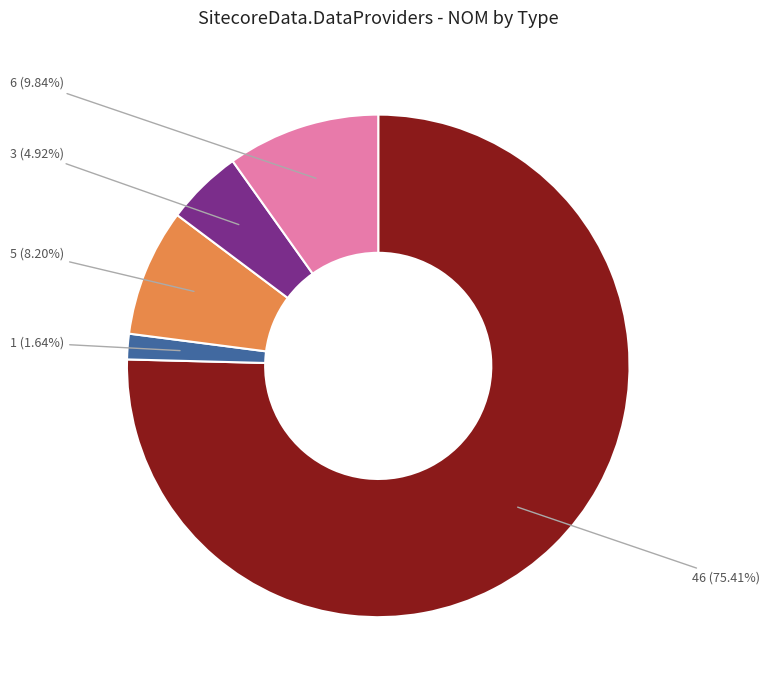

To the nearest percent, what is the average slice percentage?

20%